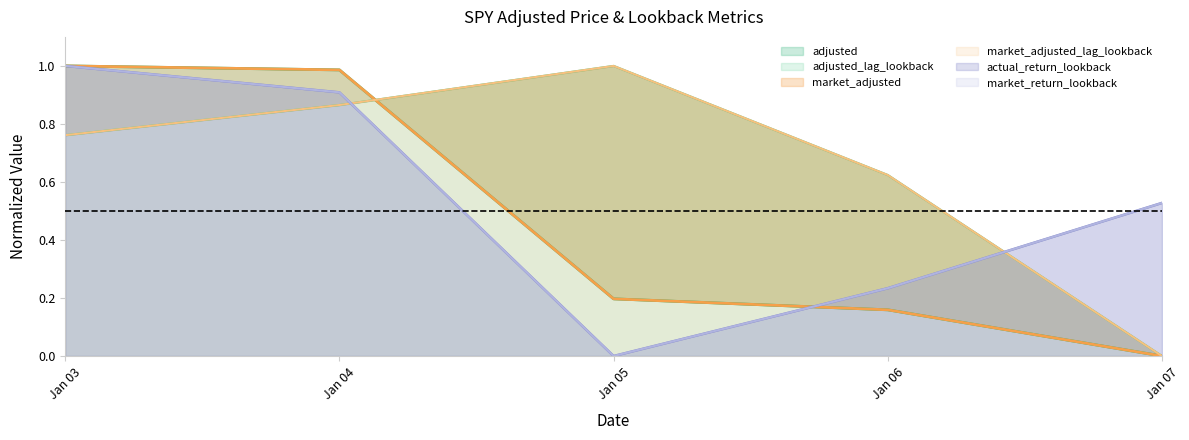

Which series has the largest total across all categories?

adjusted_lag_lookback